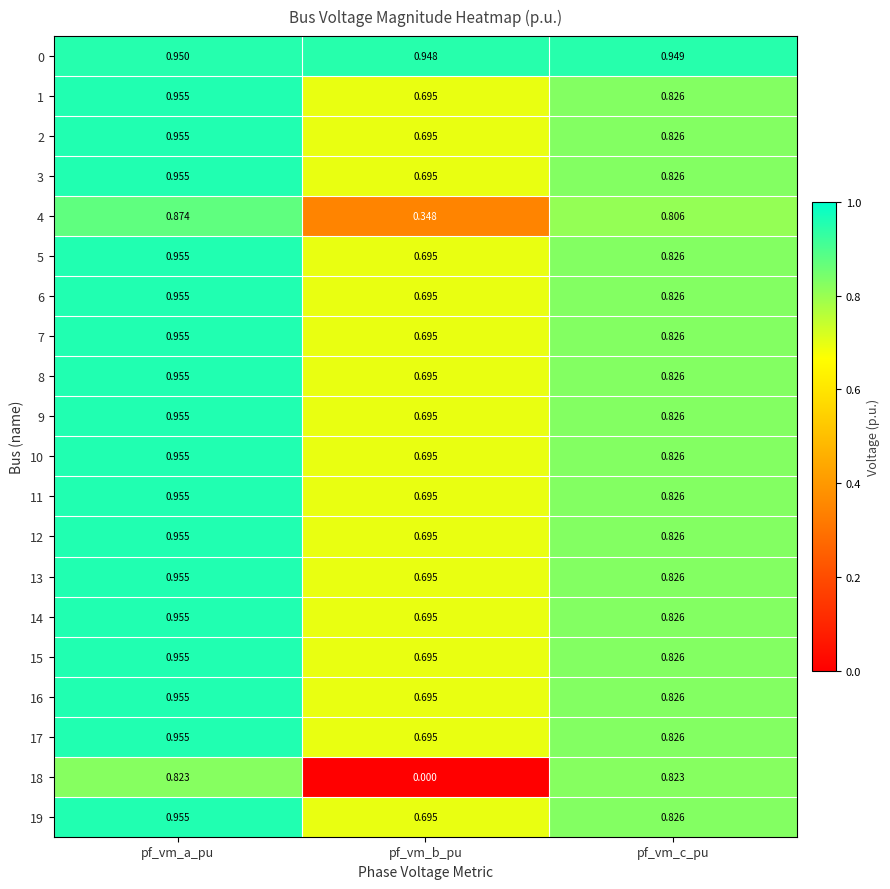

At which category is the sum across all series the highest?

pf_vm_a_pu